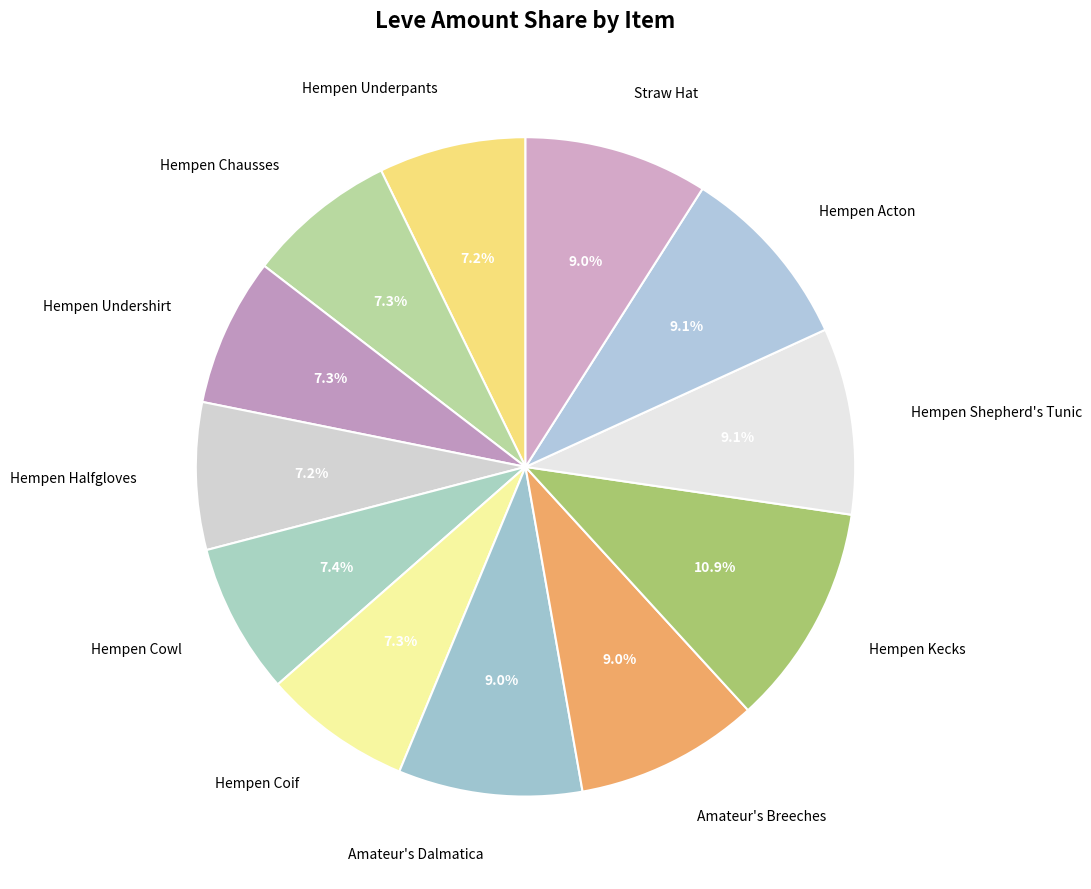

Count the number of slices in the pie.

12